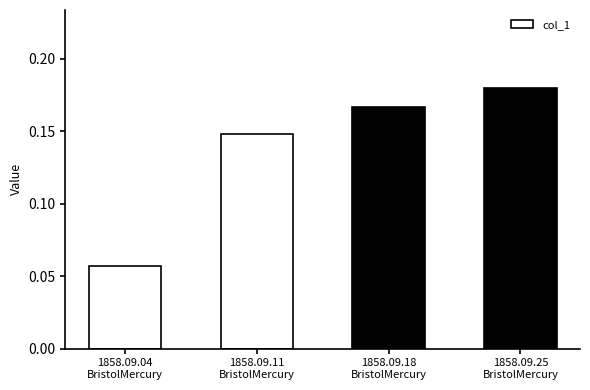

List the labels in order of value, largest first.

1858.09.25
BristolMercury, 1858.09.18
BristolMercury, 1858.09.11
BristolMercury, 1858.09.04
BristolMercury